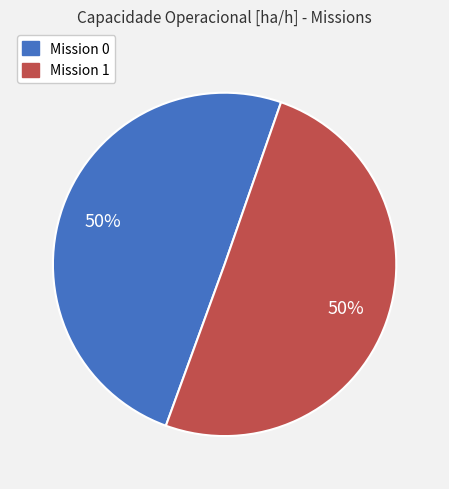

How many segments does this pie chart have?

2